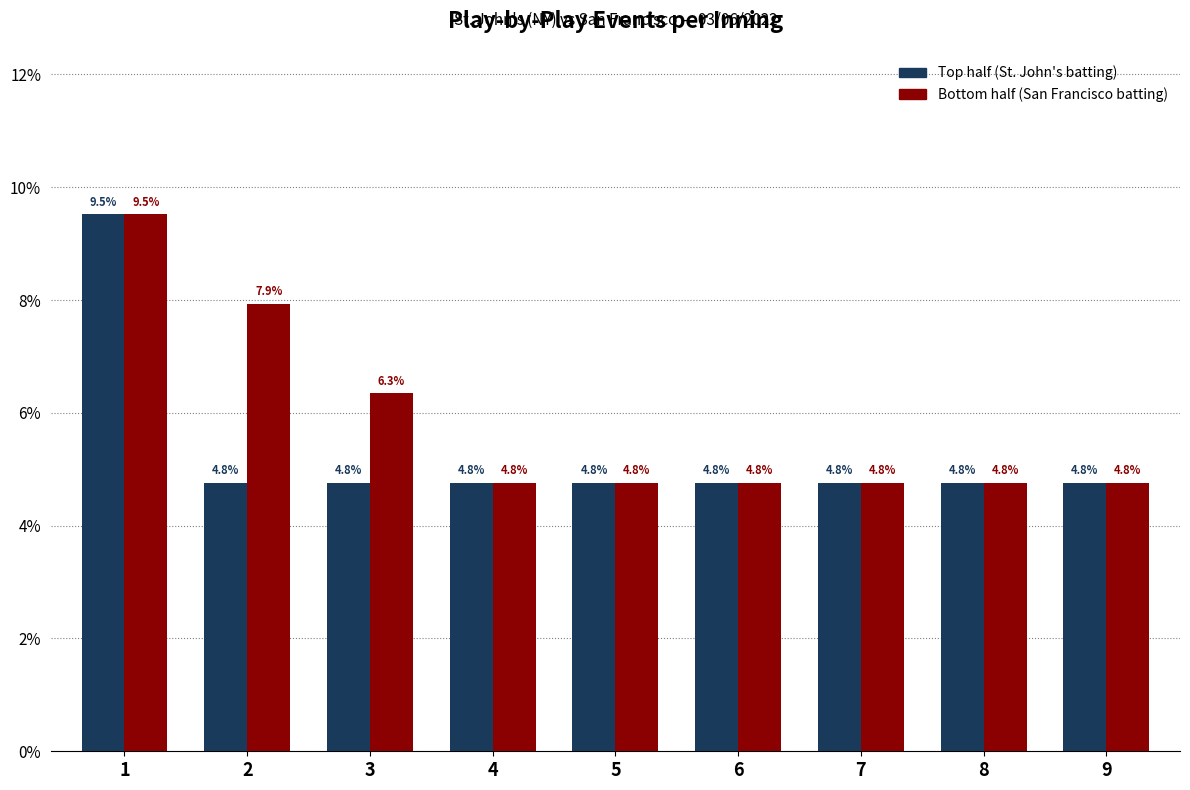

What is the maximum value shown in the chart?

9.5